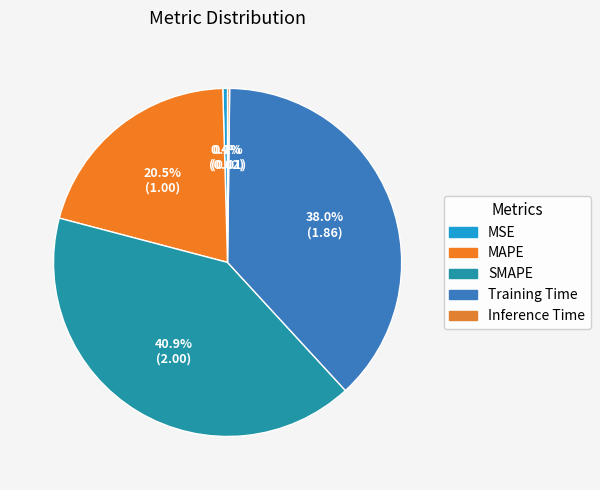

Combined, what portion of the pie is MAPE and Training Time?

58.4%